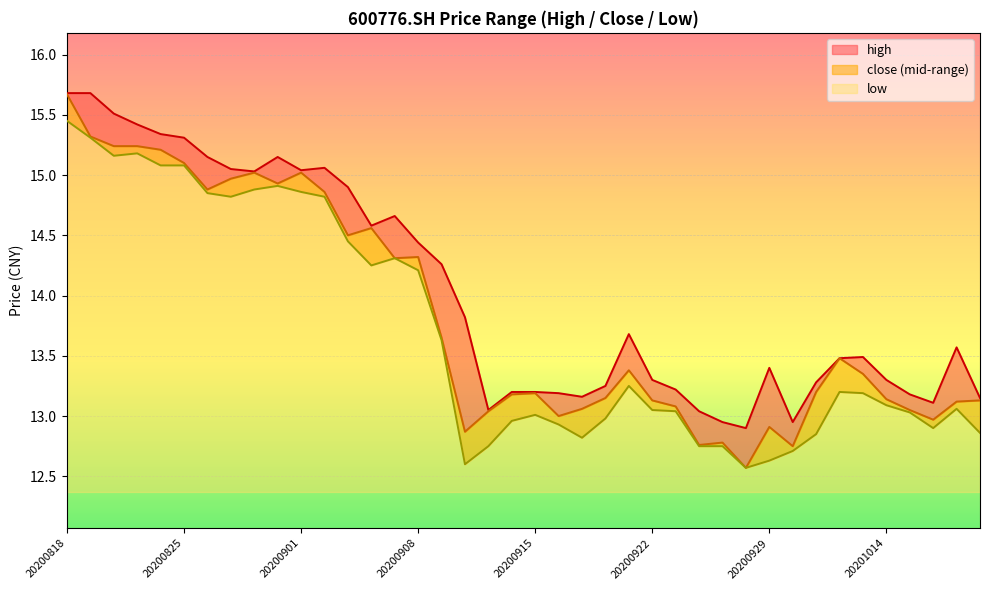

True or false: high has more than 0 points higher than both neighbors.

True